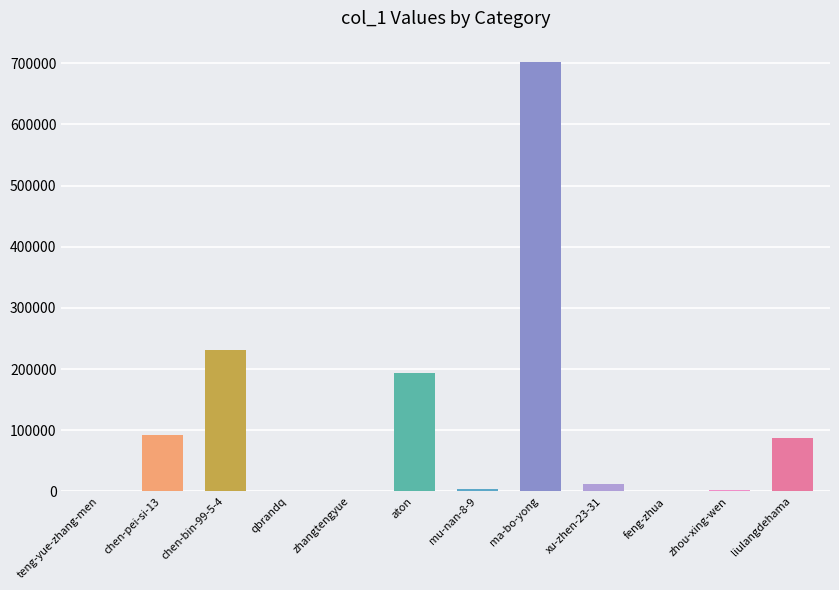

What is the ratio of the value at aton to the value at chen-bin-99-5-4?

0.8